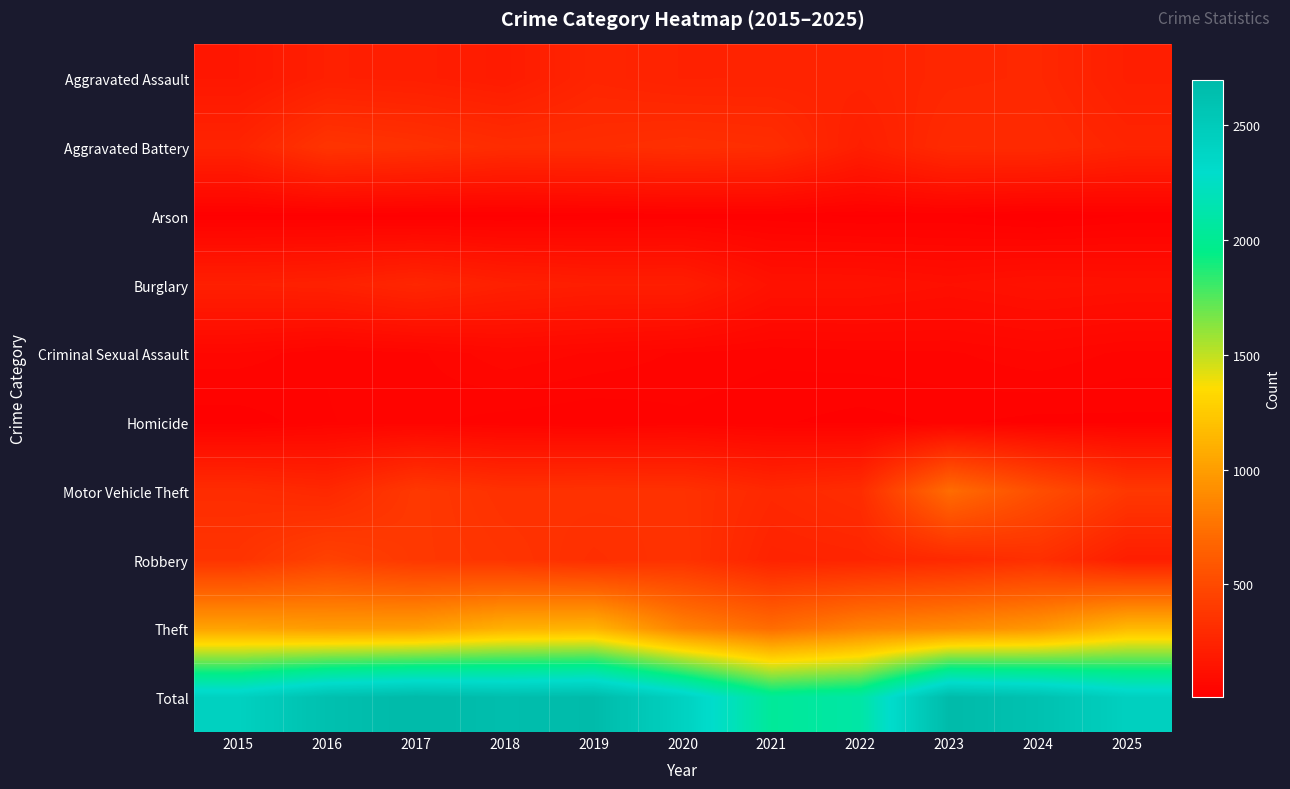

Rank the series at 2015 from highest to lowest value.

Total, Theft, Robbery, Motor Vehicle Theft, Aggravated Battery, Burglary, Aggravated Assault, Criminal Sexual Assault, Homicide, Arson